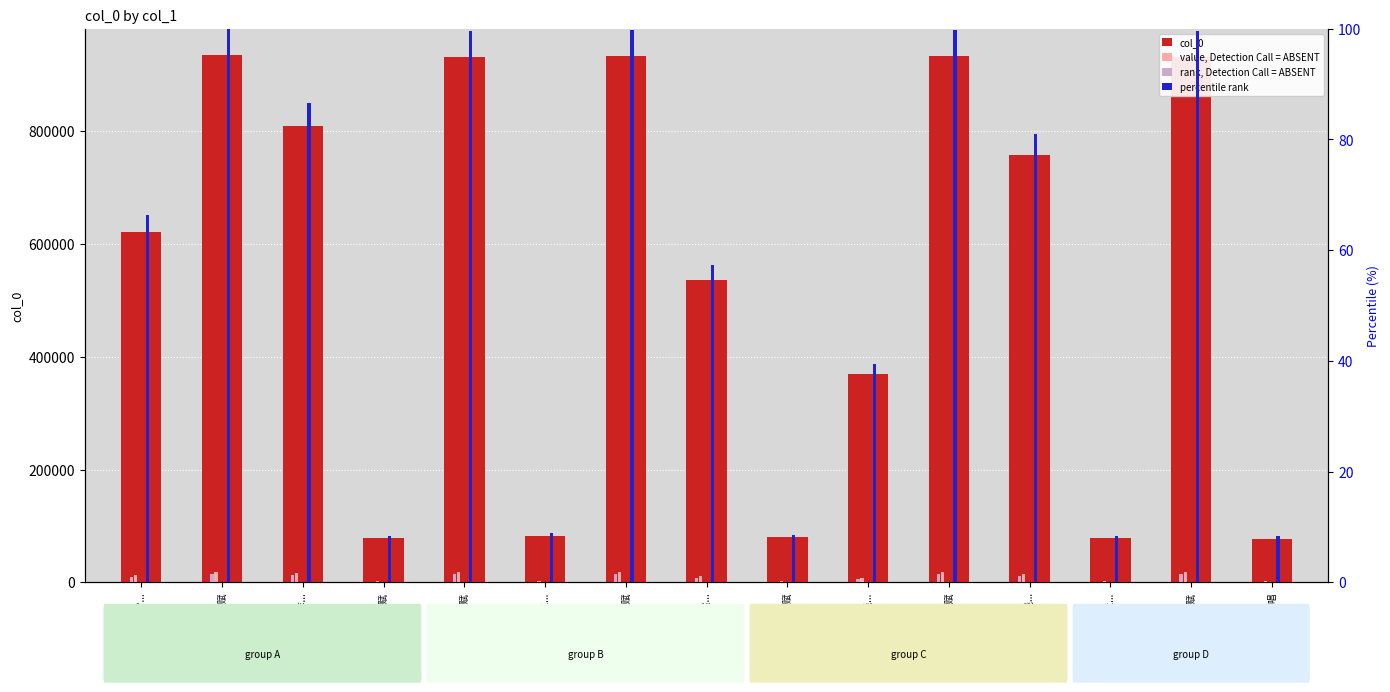

At which label is col_0 closest to 506380?

王生近诗爽然...